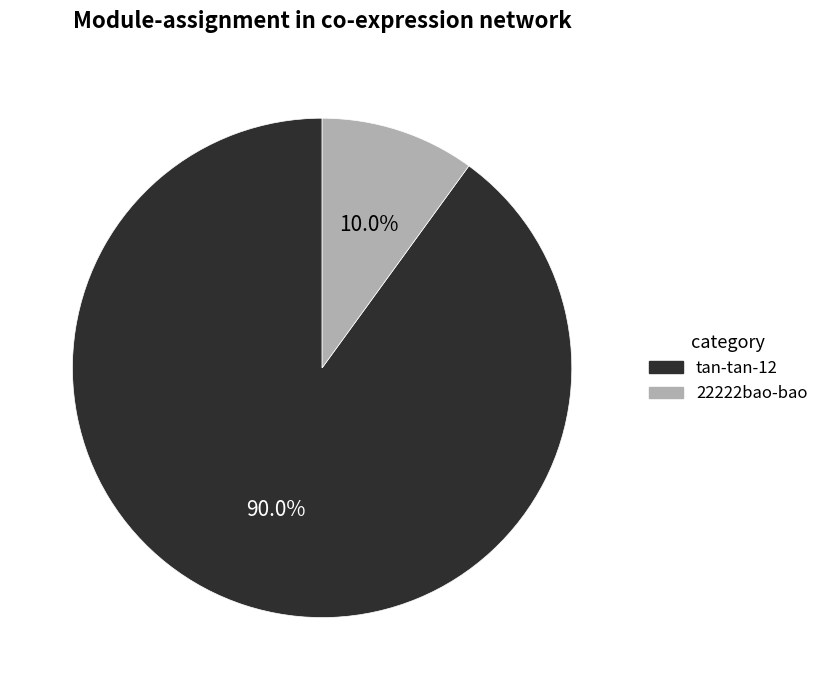

Rank the categories by value from lowest to highest.

22222bao-bao, tan-tan-12